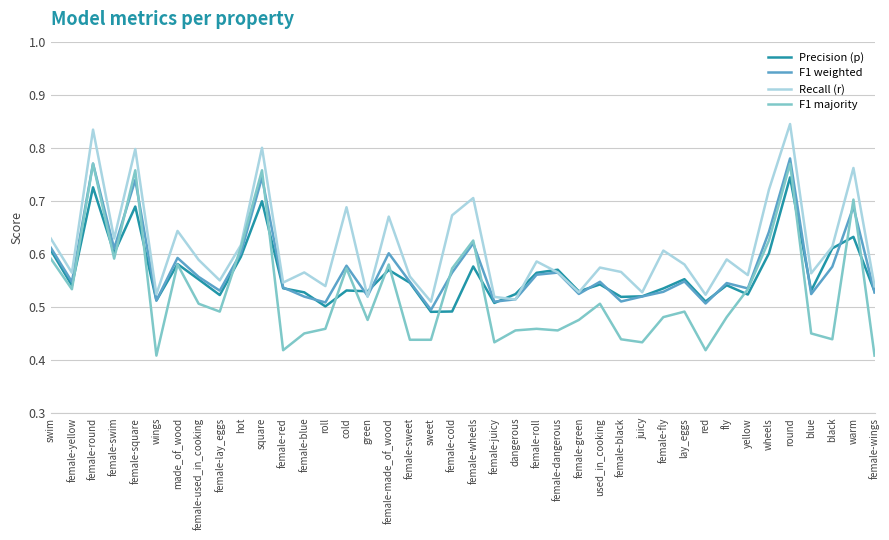

In Recall (r), how many points are lower than both neighbors (excluding endpoints)?

14